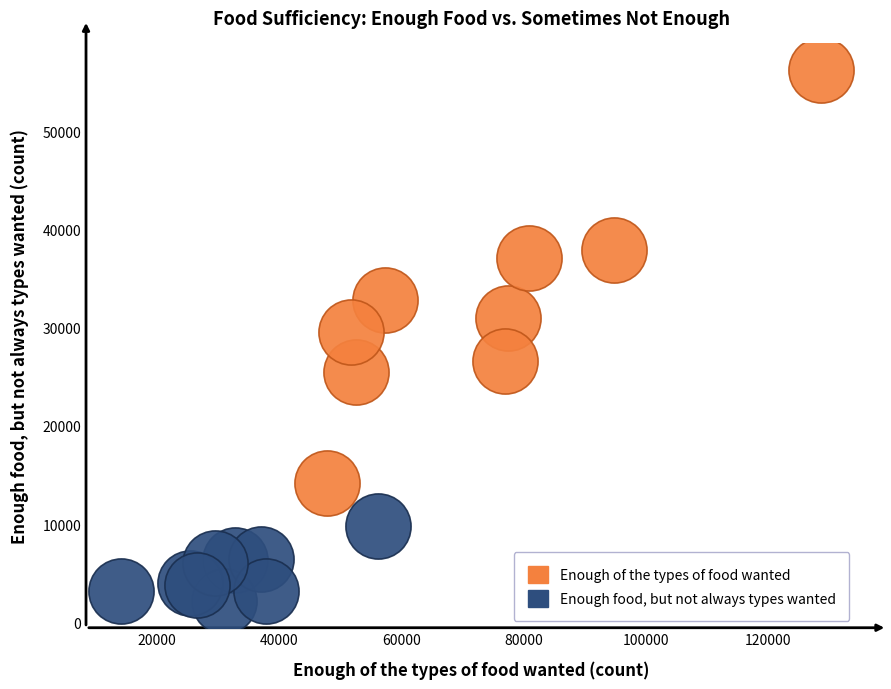

Which series contains the lowest Y value?

Enough food, but not always types wanted